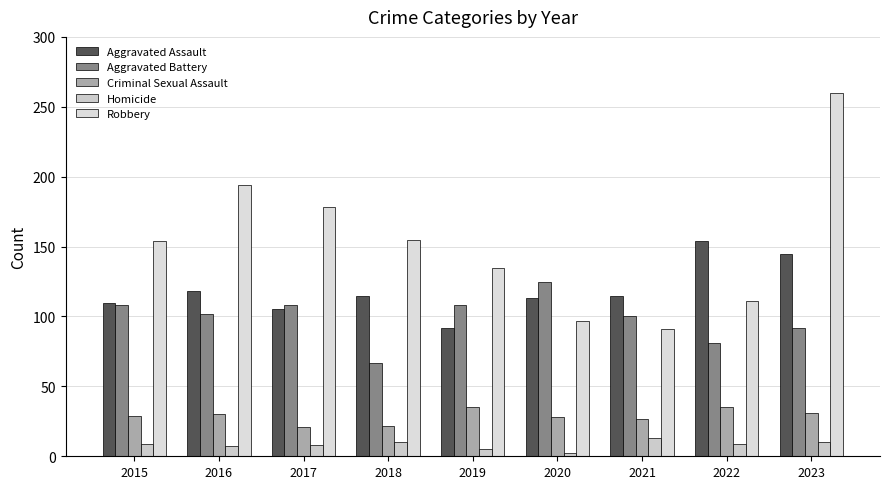

At 2022, list the series in order from largest to smallest.

Aggravated Assault, Robbery, Aggravated Battery, Criminal Sexual Assault, Homicide